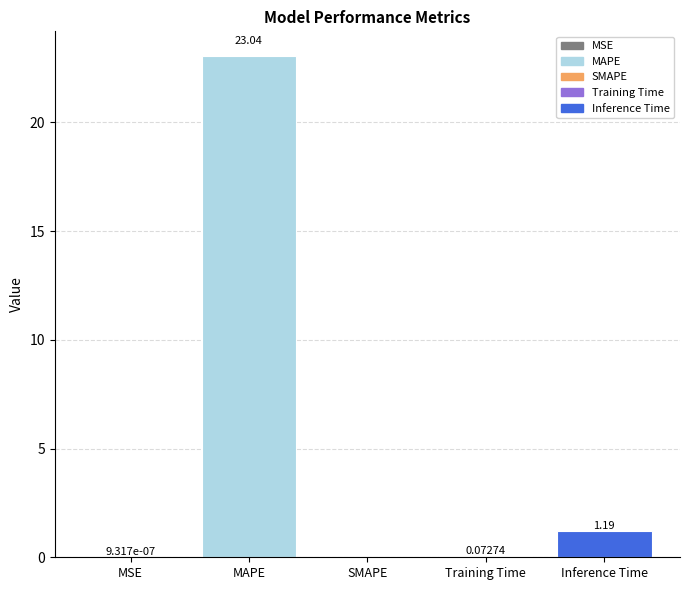

What is the sum of all values?

24.3